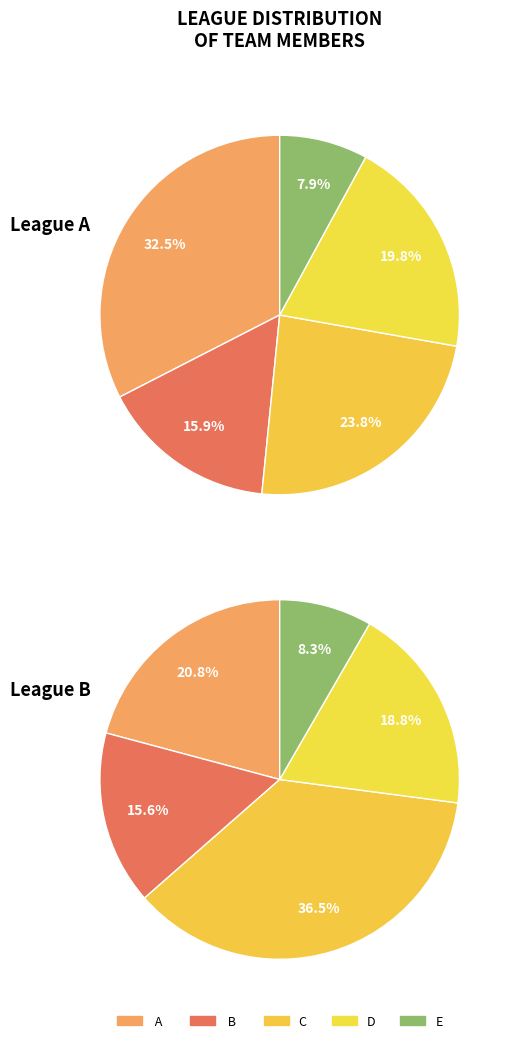

Which slice is the largest?

A